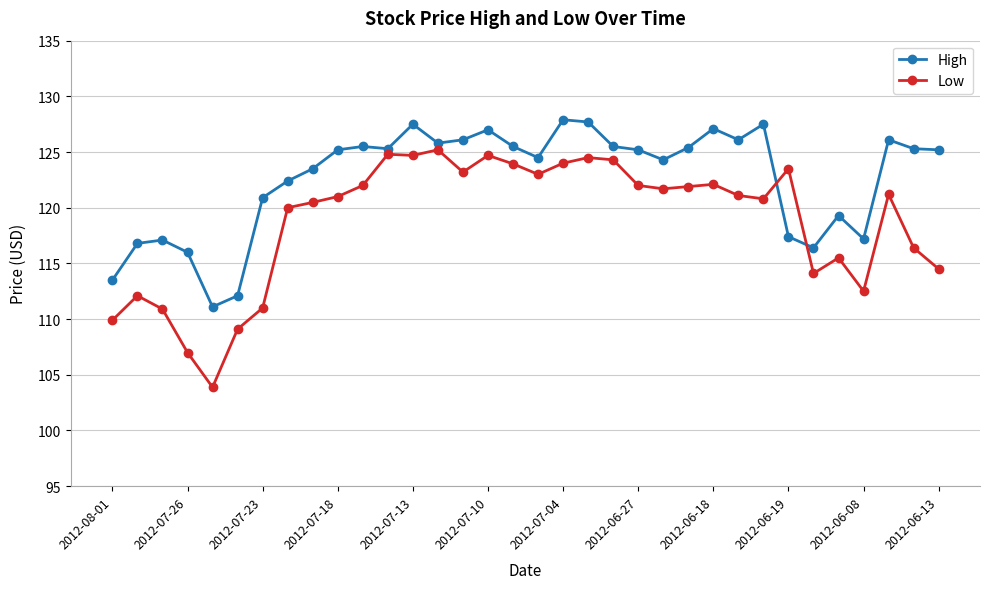

What is the value of the Low point at the 9th from the left?

120.5